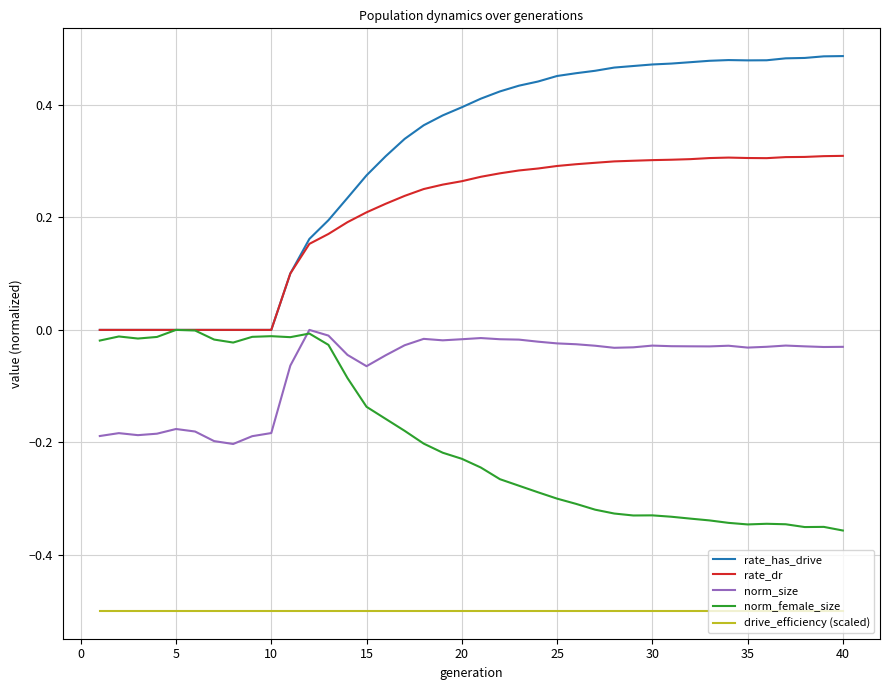

Which series has the largest total across all categories?

rate_has_drive